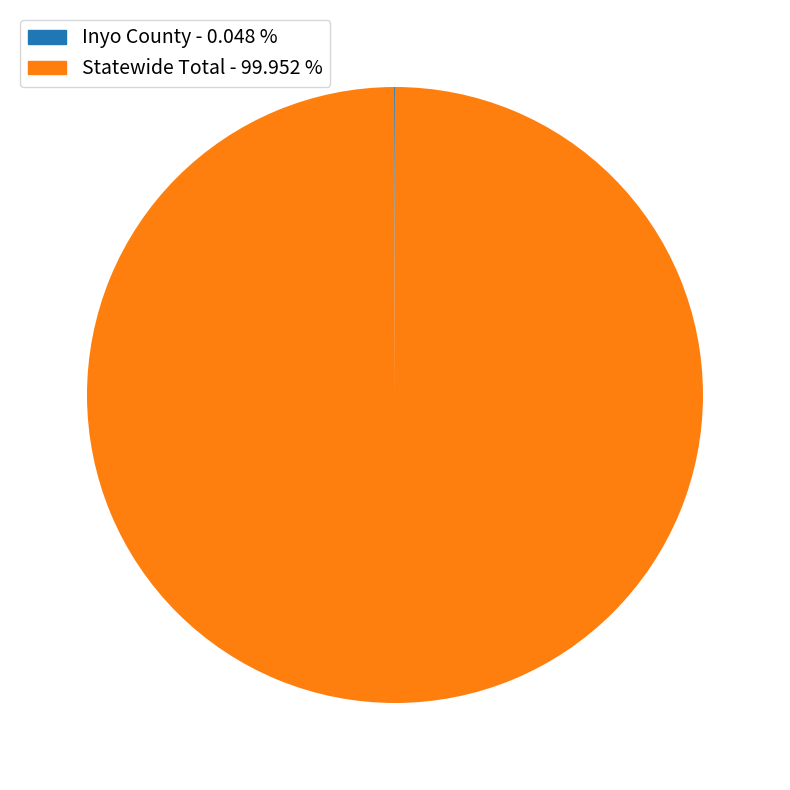

Is there any slice that represents more than half of the pie?

Yes